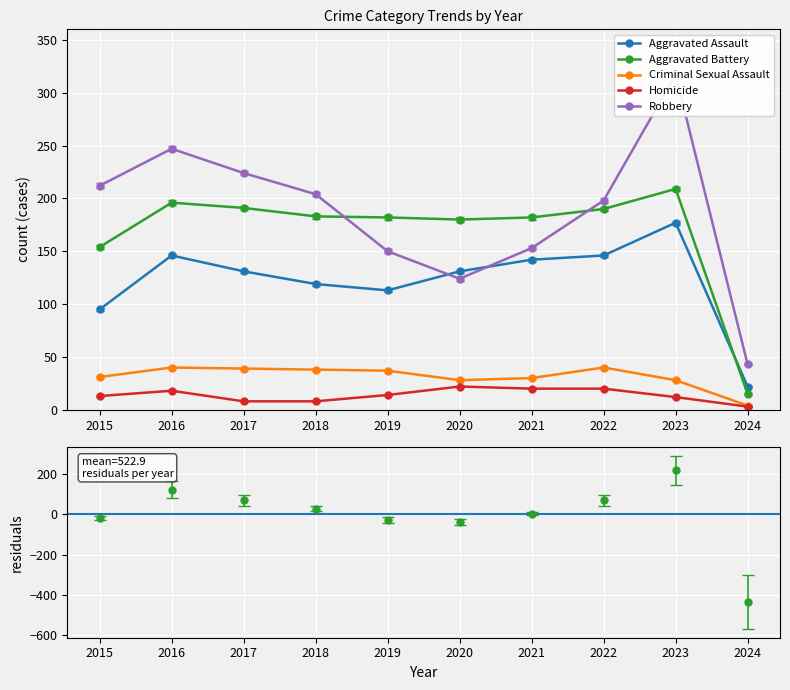

Read the Aggravated Battery value at 2020.

180